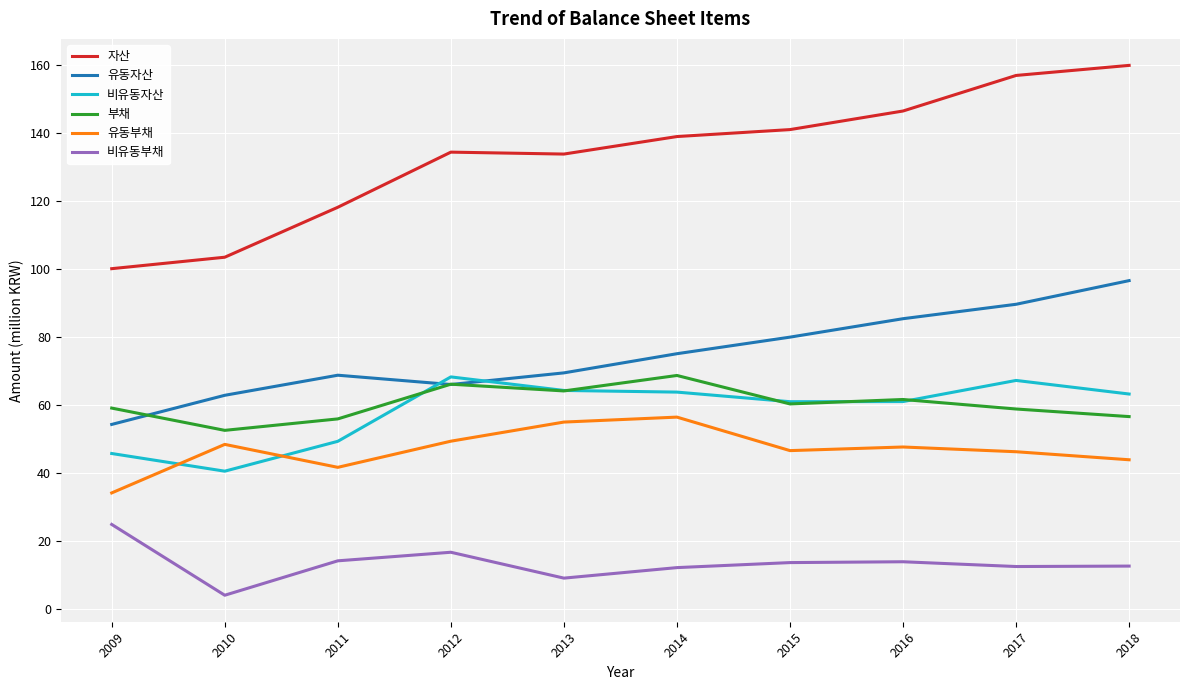

What is the total value across all series at 2016?

416.3